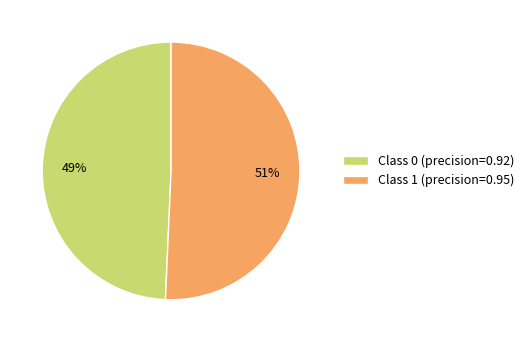

To the nearest percent, what is the average slice percentage?

50%